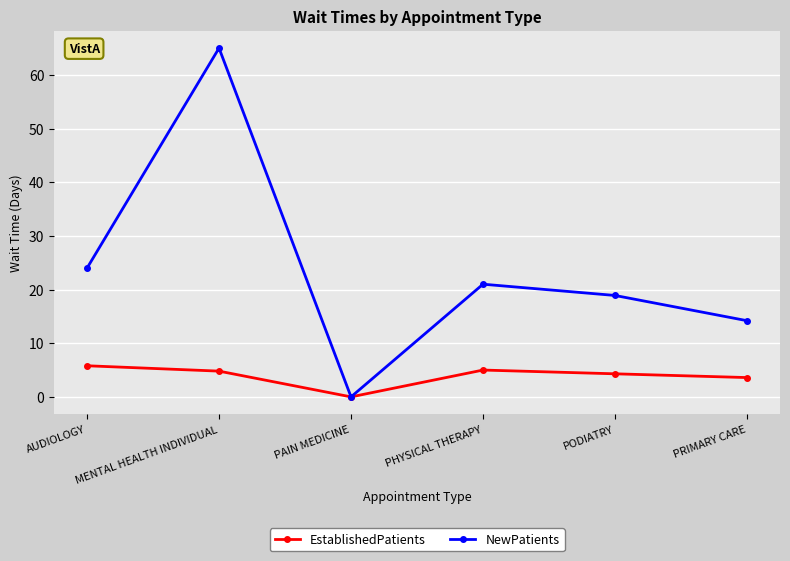

List the series in order of their peak value, lowest first.

EstablishedPatients, NewPatients